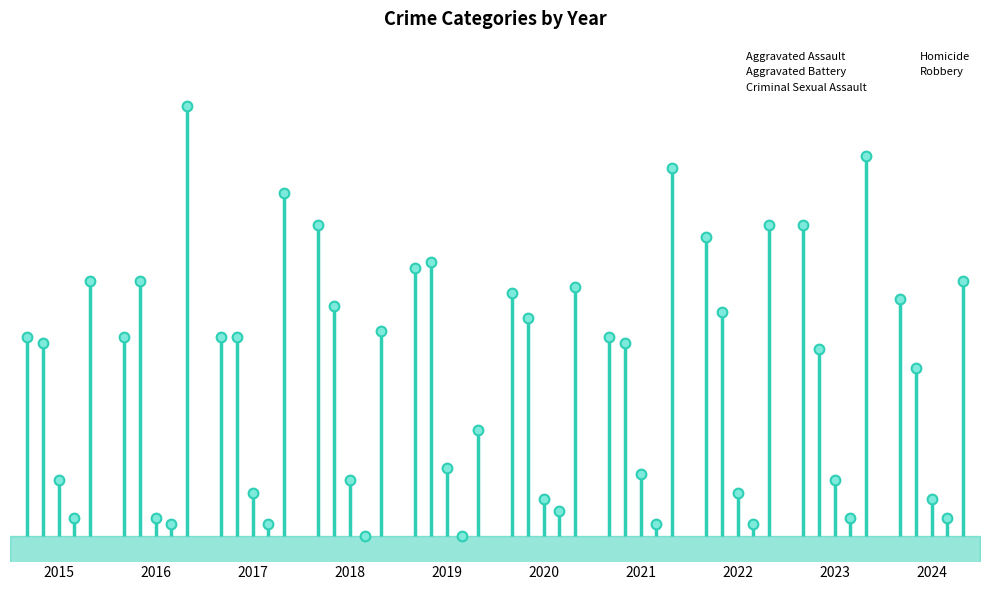

What is the difference between the maximum and minimum values in the Robbery series?

52